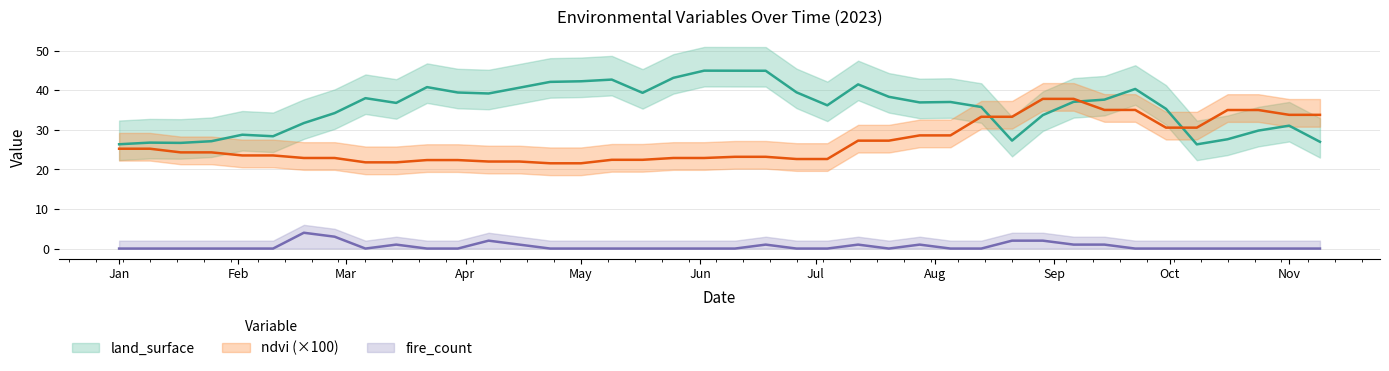

Is the value of fire_count at 38 greater than the value of land_surface at Jul?

No